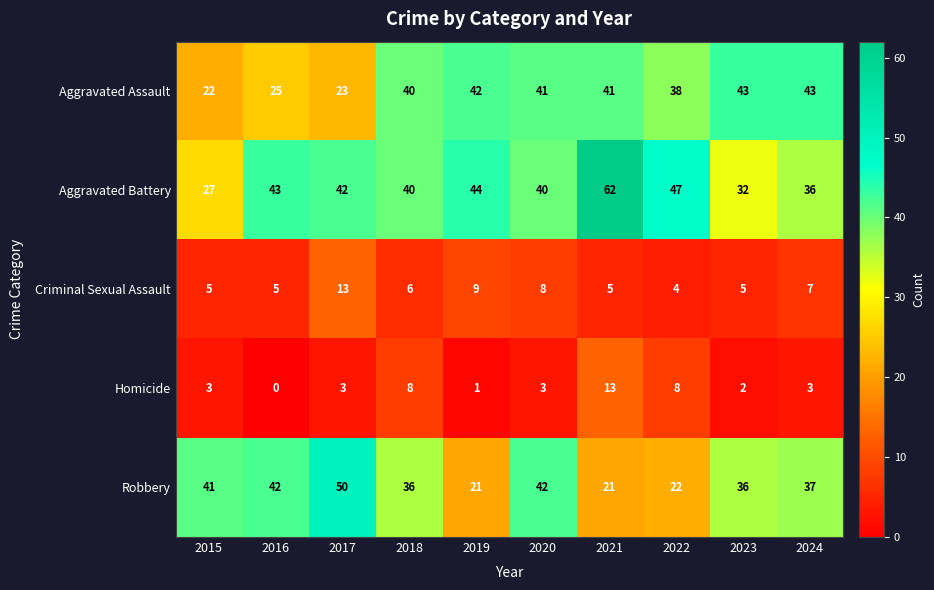

The Homicide series shows 0 at 2016. True or false?

True